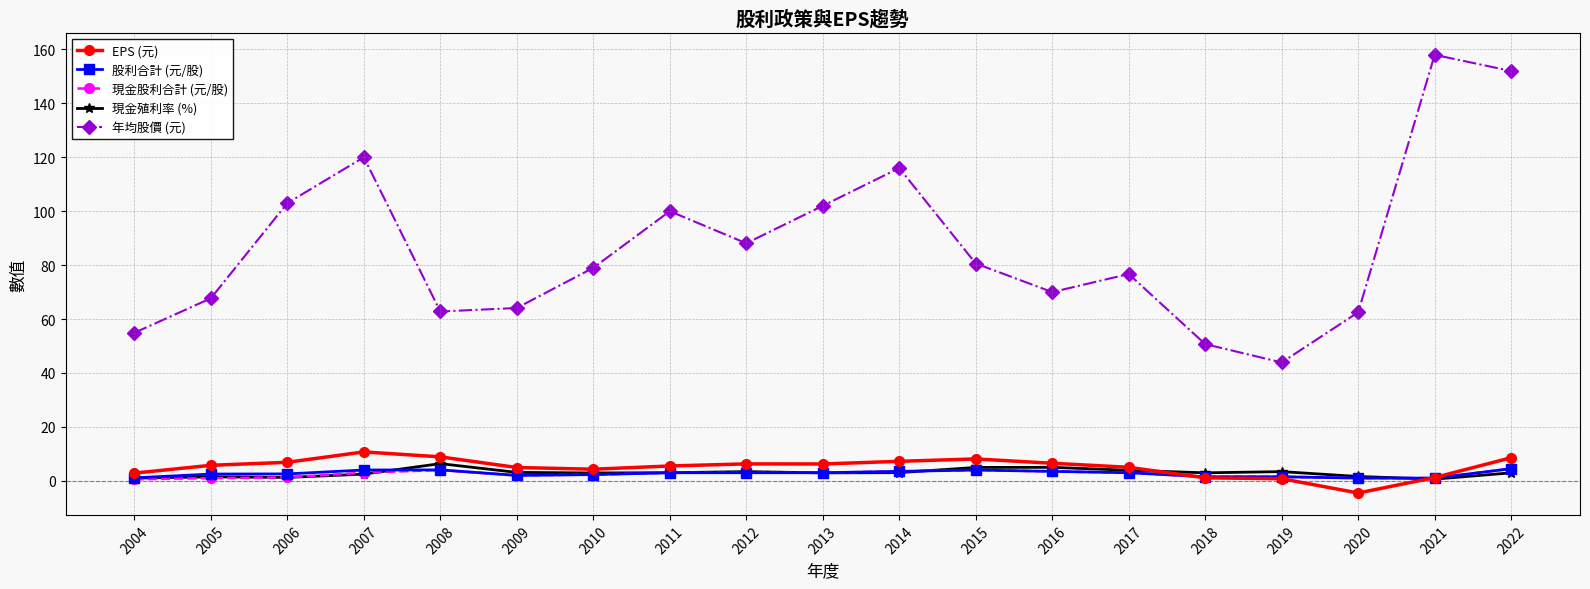

What value does the 年均股價 (元) series have at 2022?

152.0